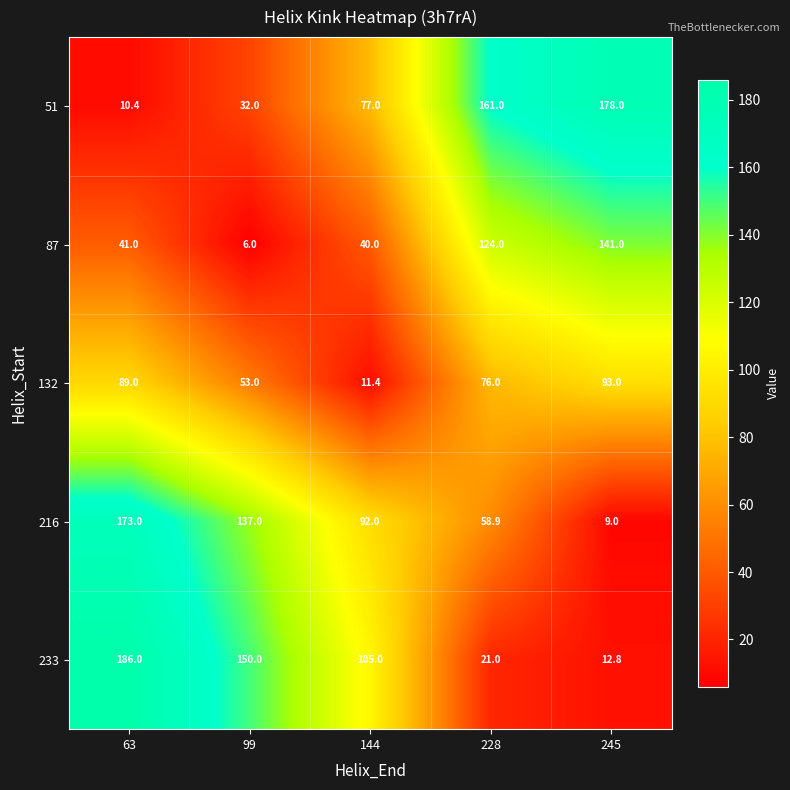

Which series has the largest range (max minus min)?

233